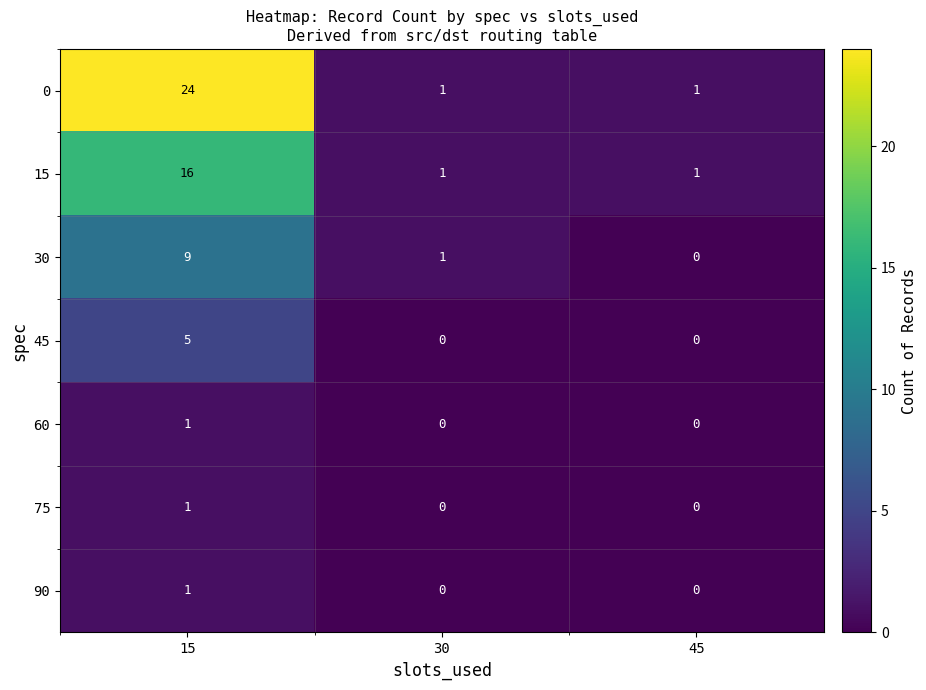

How many distinct data groups are displayed?

7